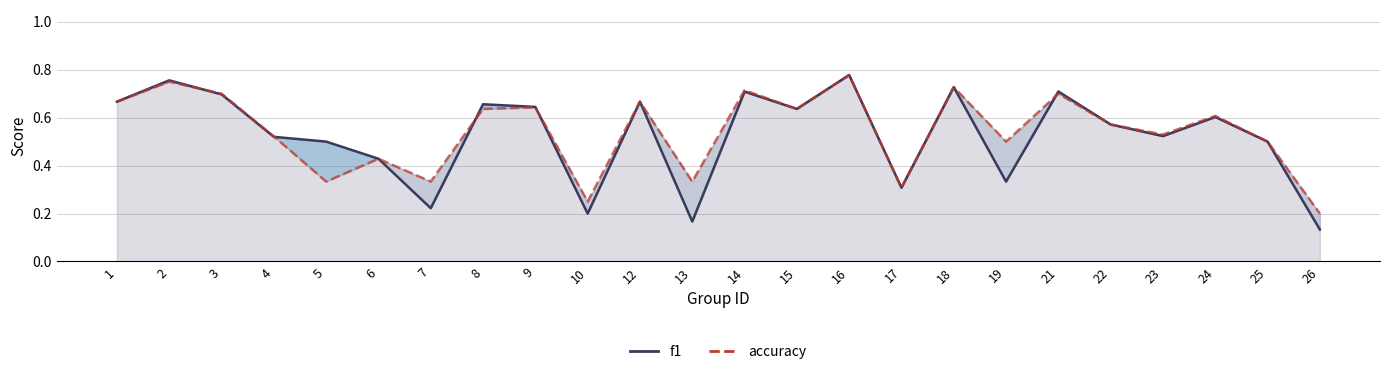

How many lines are shown in the chart?

2